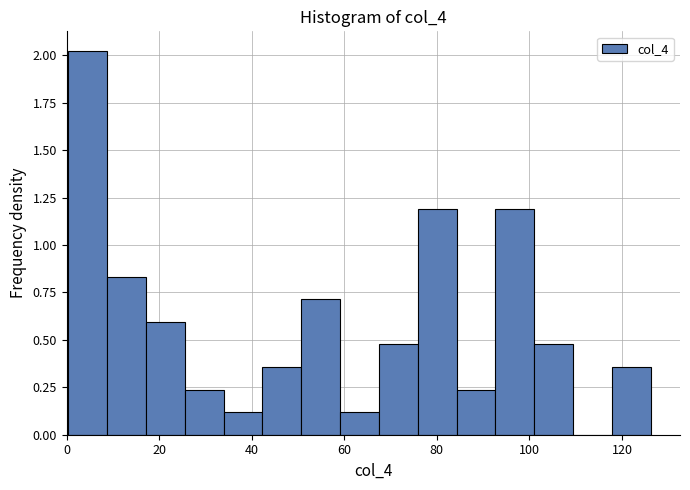

Reading left to right, list every bar in this chart as the range it spans on the x-axis followed by its height. Neither the bar edges nor the heights are printed on the chart, so give them approximately, as read against the axes.

0 to 8: 2.05
8 to 18: 0.85
18 to 26: 0.60
26 to 34: 0.25
34 to 42: 0.10
42 to 50: 0.35
50 to 60: 0.70
60 to 68: 0.10
68 to 76: 0.50
76 to 84: 1.20
84 to 92: 0.25
92 to 102: 1.20
102 to 110: 0.50
110 to 118: 0
118 to 126: 0.35